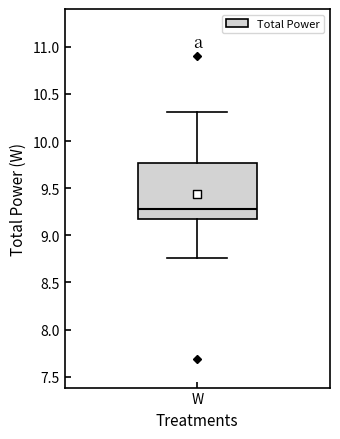

Where does the upper whisker of the box for W end on the y-axis? The values are not printed on the chart, so give them approximately, as read against the axis.

10.30